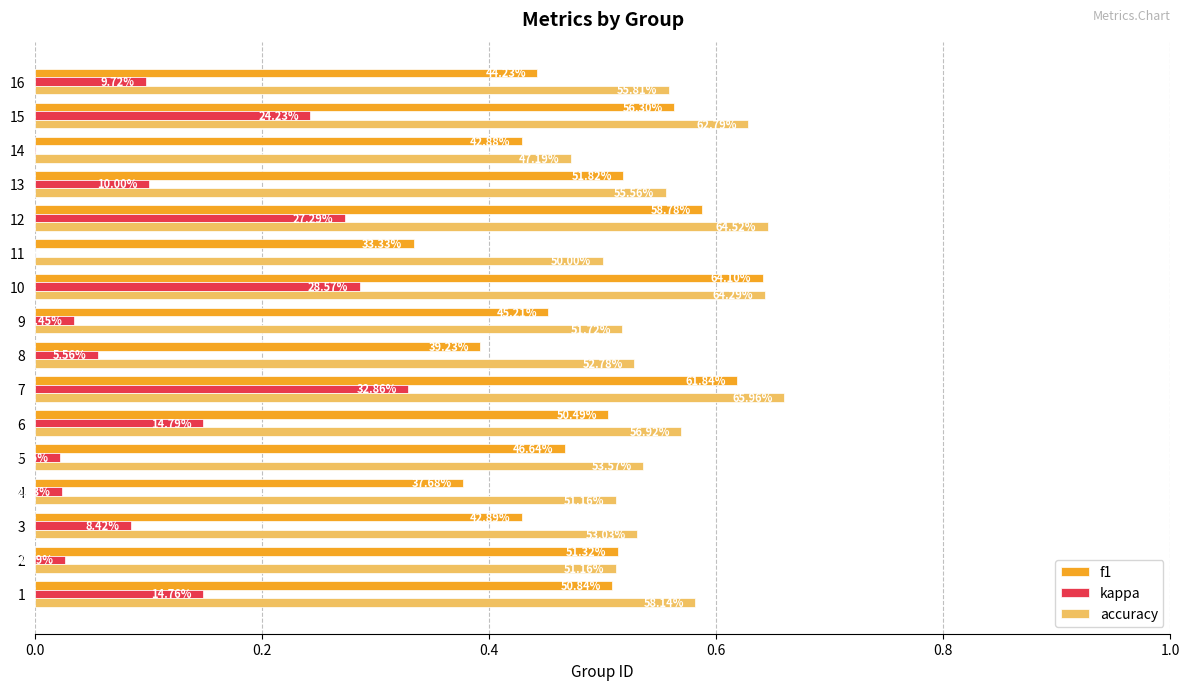

At how many categories does at least one series exceed 0?

16